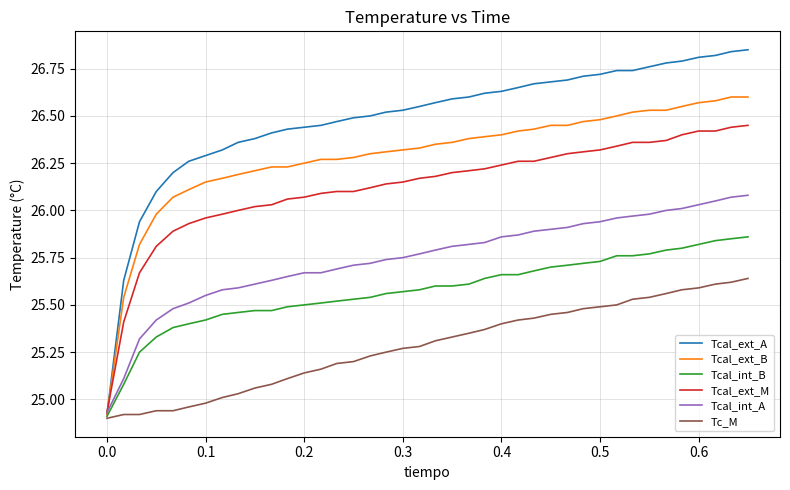

Which series has the widest spread of values?

Tcal_ext_A